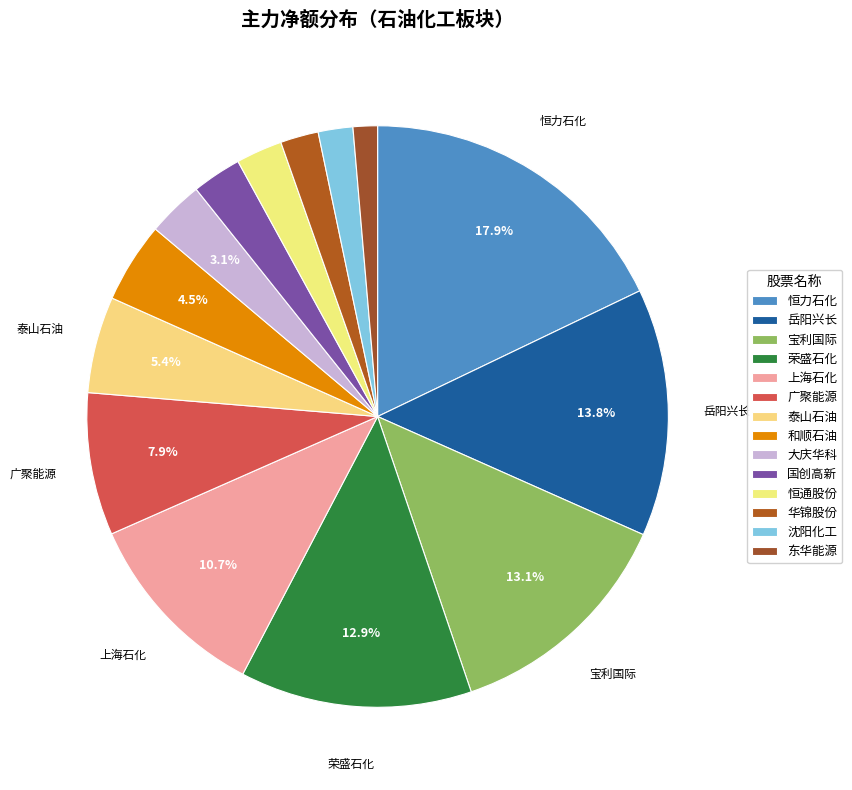

Count the number of slices in the pie.

14